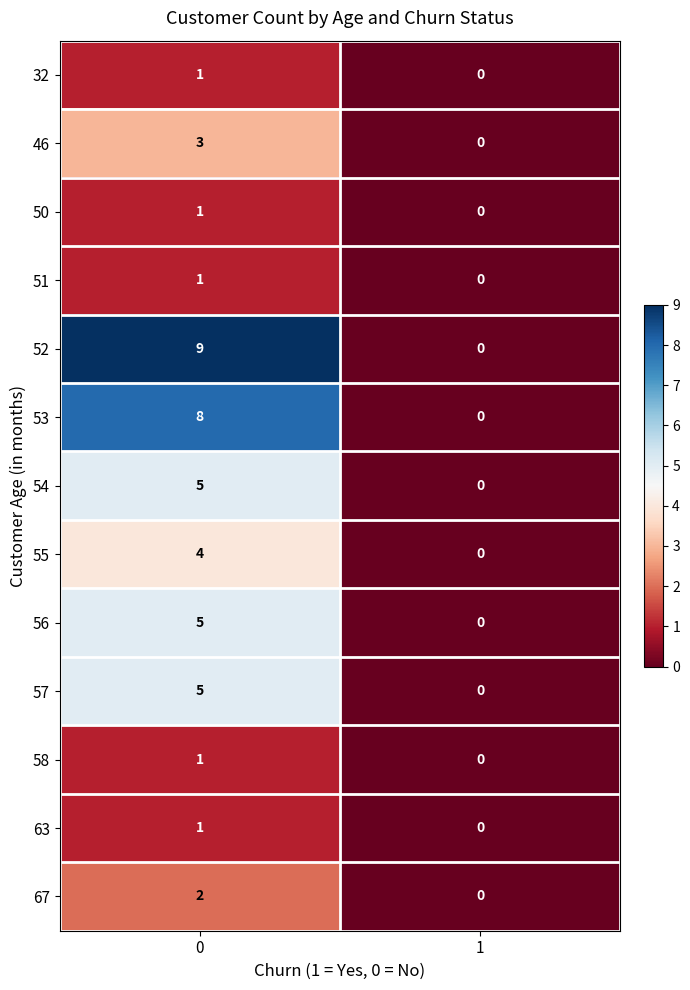

What is the average value of the 53 series?

4